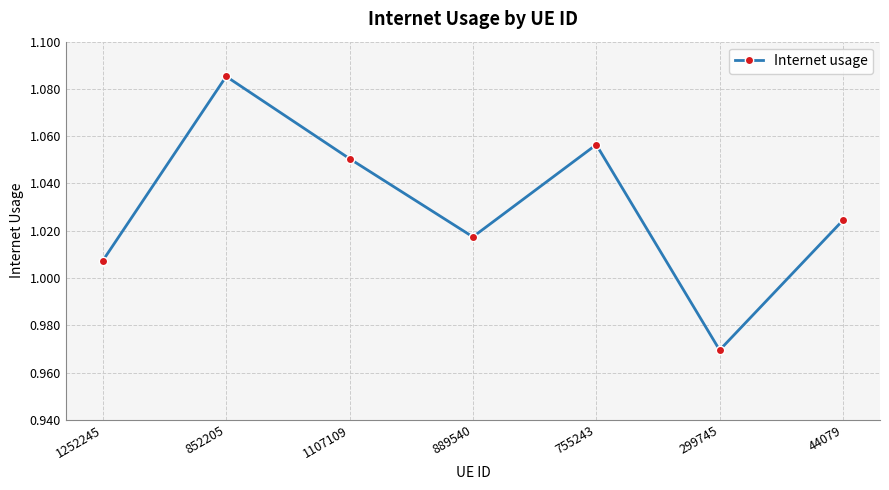

How many interior local peaks (higher than both neighbors) does the data have?

2